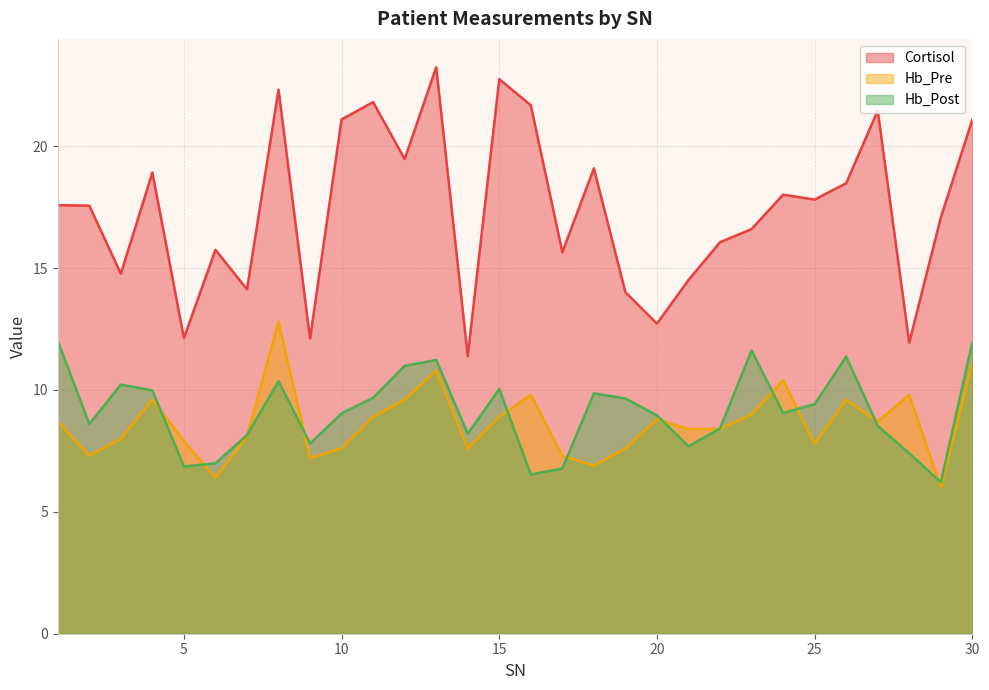

What is the value of the Hb_Post point at the 26th from the left?

11.4